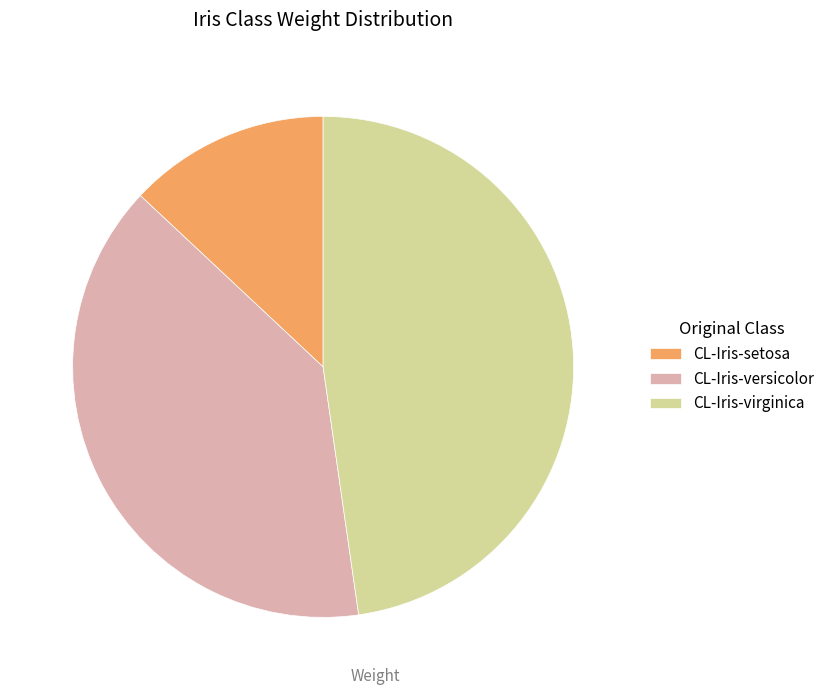

Is the sum of CL-Iris-virginica and CL-Iris-setosa greater than half?

Yes